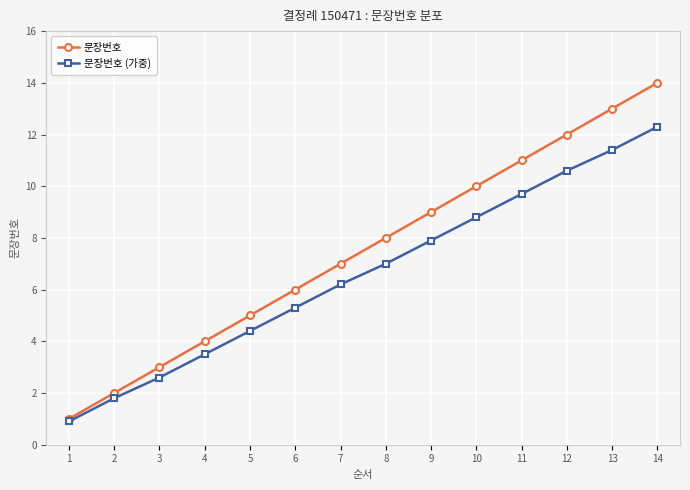

Rank the series at 5 from highest to lowest value.

문장번호, 문장번호 (가중)